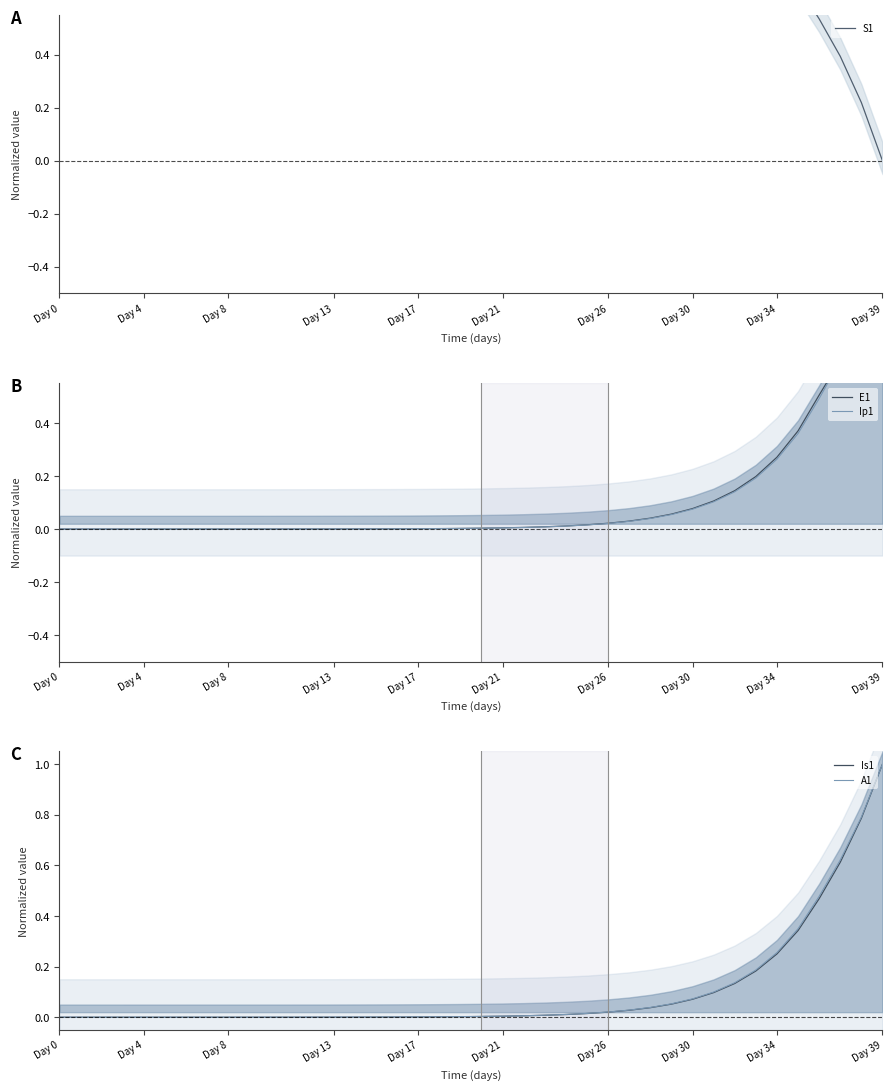

Reading left to right, what are all the values shown in this chart?

S1: 1.0	1.0	1.0	1.0	1.0	1.0	1.0	1.0	1.0	1.0	1.0	1.0	1.0	1.0	1.0	1.0	1.0	1.0	1.0	1.0	1.0	1.0	1.0	1.0	1.0	1.0	1.0	1.0	1.0	0.9	0.9	0.9	0.9	0.8	0.8	0.7	0.5	0.4	0.2	0.0
E1: 0.0	0.0	0.0	0.0	0.0	0.0	0.0	0.0	0.0	0.0	0.0	0.0	0.0	0.0	0.0	0.0	0.0	0.0	0.0	0.0	0.0	0.0	0.0	0.0	0.0	0.0	0.0	0.0	0.0	0.1	0.1	0.1	0.1	0.2	0.3	0.4	0.5	0.6	0.8	1.0
Ip1: 0.0	0.0	0.0	0.0	0.0	0.0	0.0	0.0	0.0	0.0	0.0	0.0	0.0	0.0	0.0	0.0	0.0	0.0	0.0	0.0	0.0	0.0	0.0	0.0	0.0	0.0	0.0	0.0	0.0	0.1	0.1	0.1	0.1	0.2	0.3	0.4	0.5	0.6	0.8	1.0
Is1: 0.0	0.0	0.0	0.0	0.0	0.0	0.0	0.0	0.0	0.0	0.0	0.0	0.0	0.0	0.0	0.0	0.0	0.0	0.0	0.0	0.0	0.0	0.0	0.0	0.0	0.0	0.0	0.0	0.0	0.1	0.1	0.1	0.1	0.2	0.3	0.3	0.5	0.6	0.8	1.0
A1: 0.0	0.0	0.0	0.0	0.0	0.0	0.0	0.0	0.0	0.0	0.0	0.0	0.0	0.0	0.0	0.0	0.0	0.0	0.0	0.0	0.0	0.0	0.0	0.0	0.0	0.0	0.0	0.0	0.0	0.1	0.1	0.1	0.1	0.2	0.3	0.3	0.5	0.6	0.8	1.0